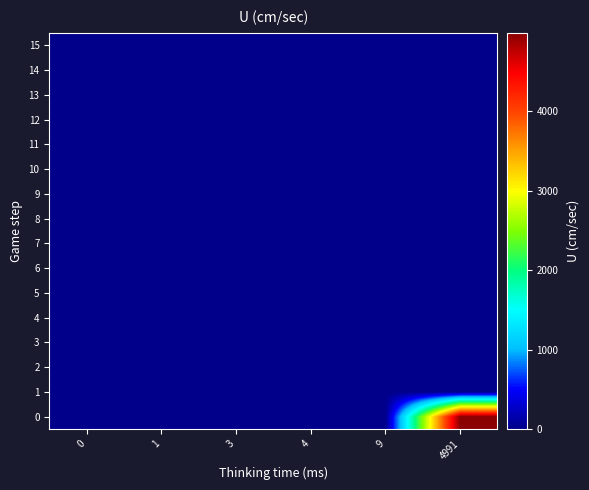

Rank the series by their maximum value, from lowest to highest.

row_1, row_2, row_3, row_4, row_5, row_6, row_7, row_8, row_9, row_10, row_11, row_12, row_13, row_14, row_15, row_0